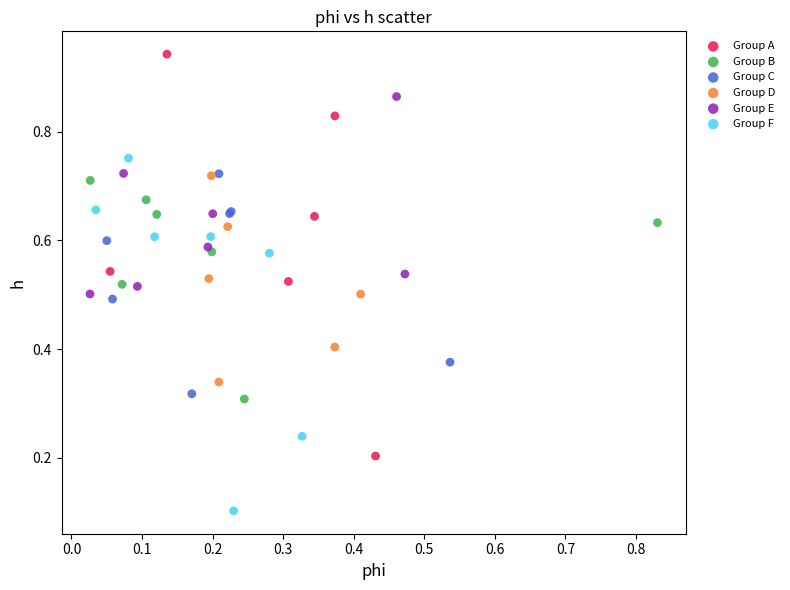

Which series has the largest Y range (max minus min)?

Group A